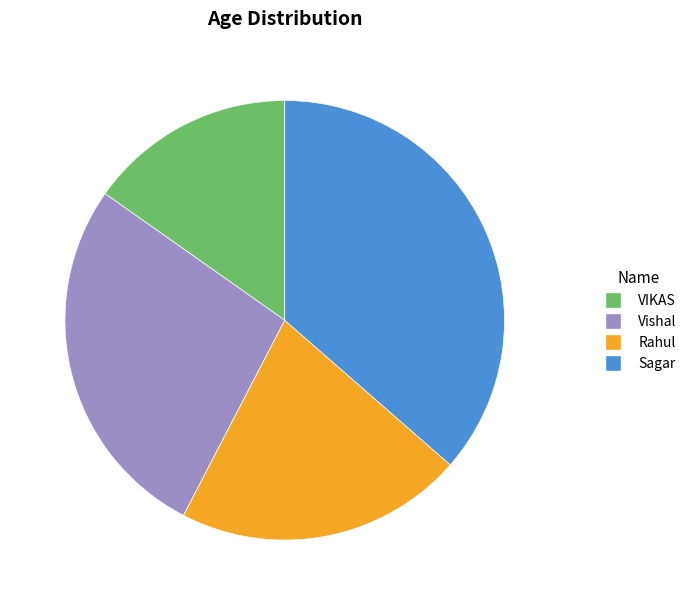

Count the number of slices in the pie.

4